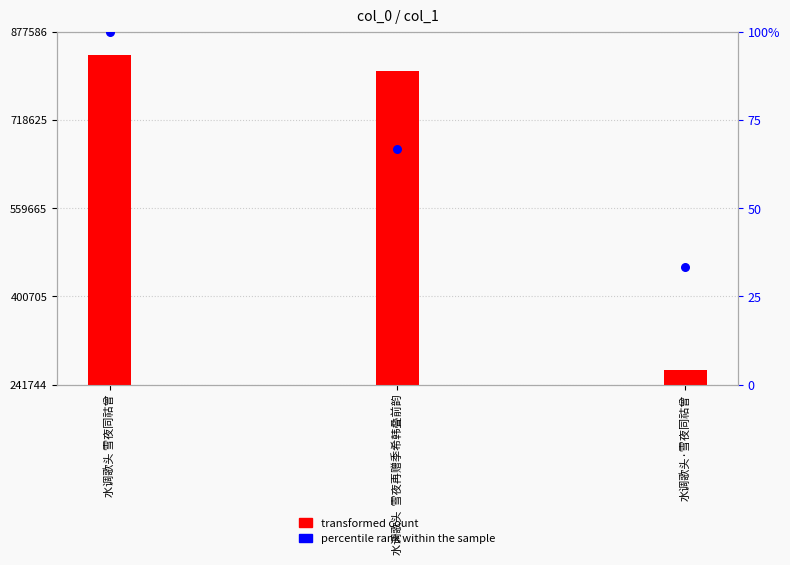

Which series reaches the maximum Y coordinate?

transformed count